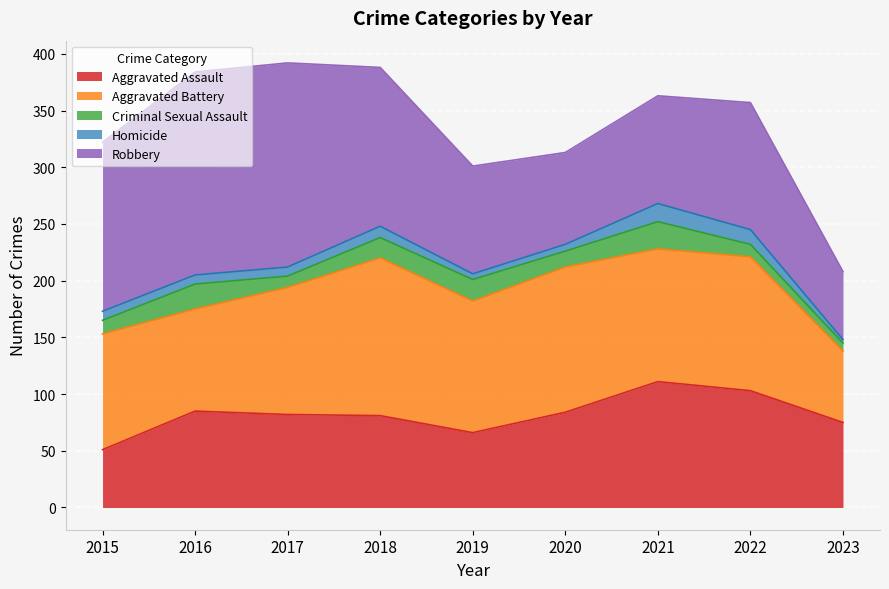

True or false: Criminal Sexual Assault has a value of 19 at 2019.

True